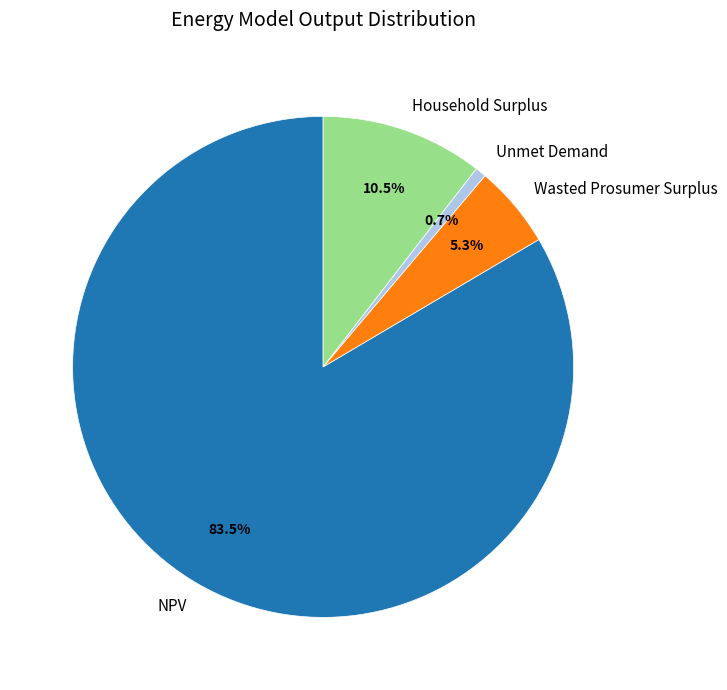

What is the total percentage of Unmet Demand and Household Surplus?

11.2%